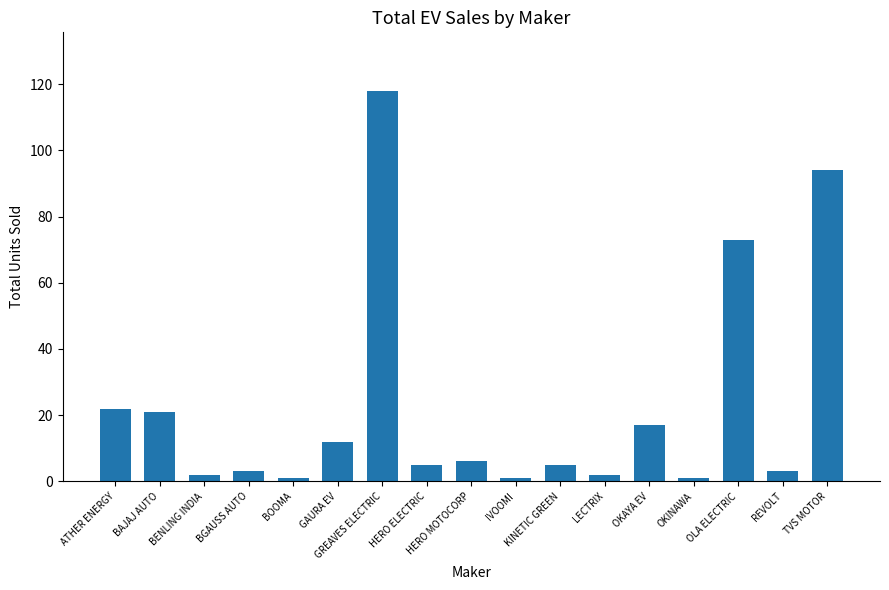

What is the maximum value shown in the chart?

118